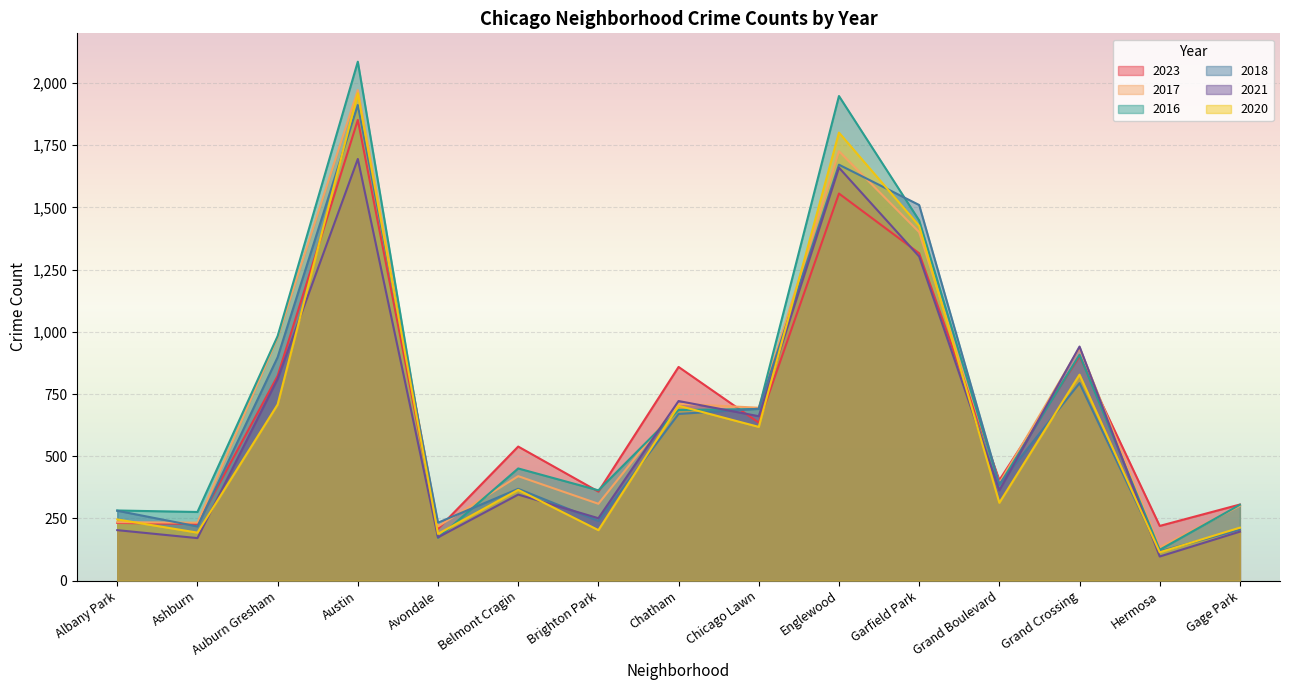

The value of 2017 at Ashburn is 199. True or false?

True